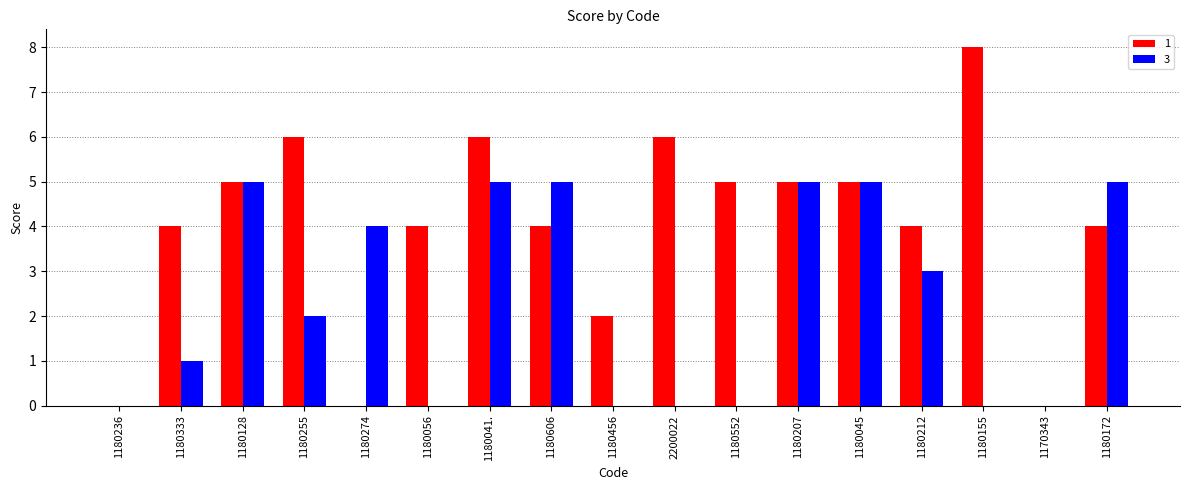

How many series are shown in this chart?

2